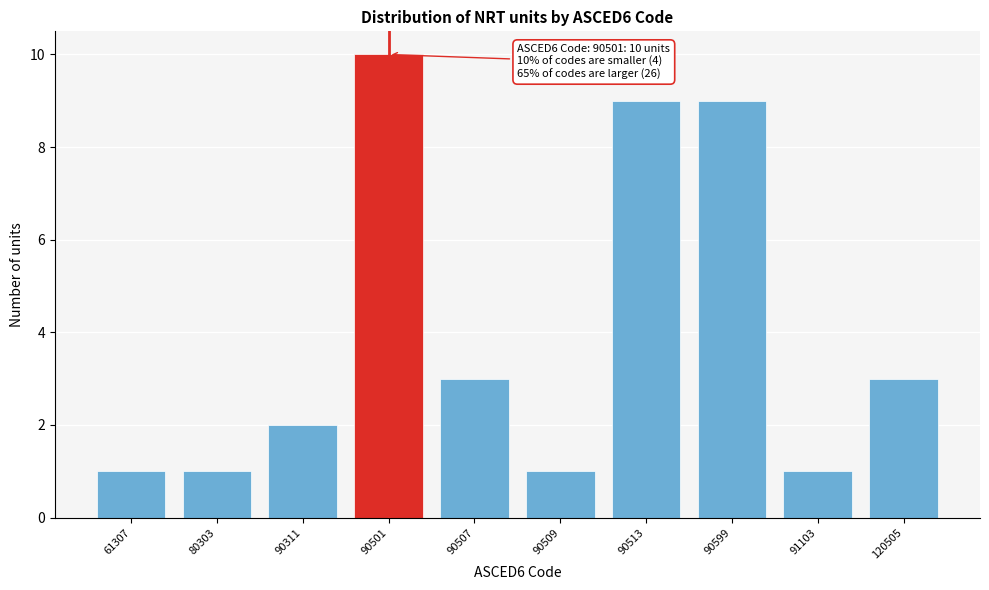

Reading right to left, transcribe all the data shown in this chart.

3	1	9	9	1	3	10	2	1	1